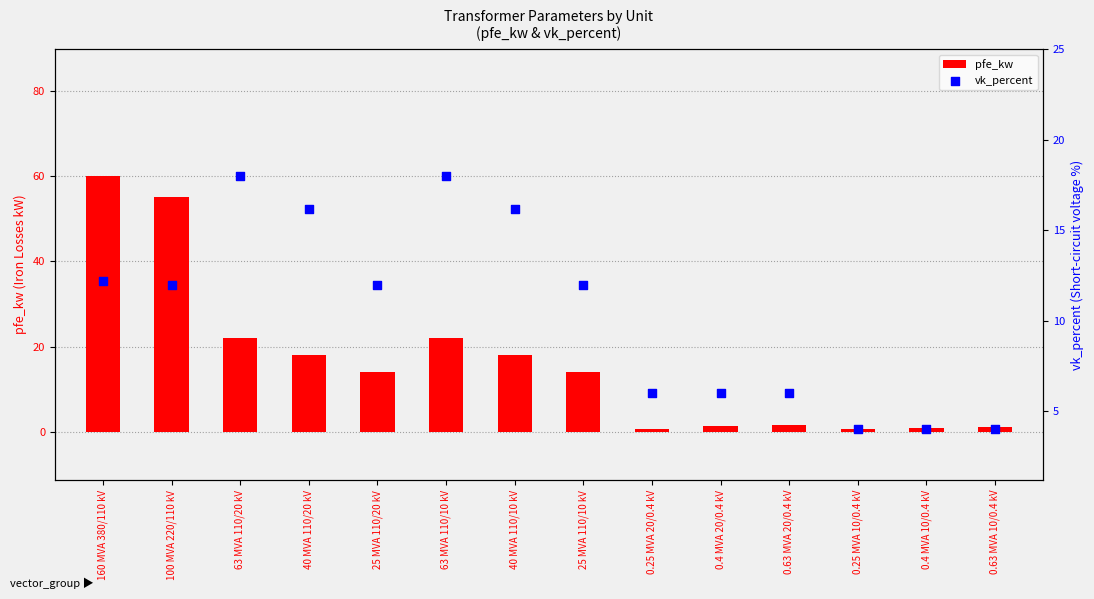

Which series has the widest spread of Y values?

pfe_kw